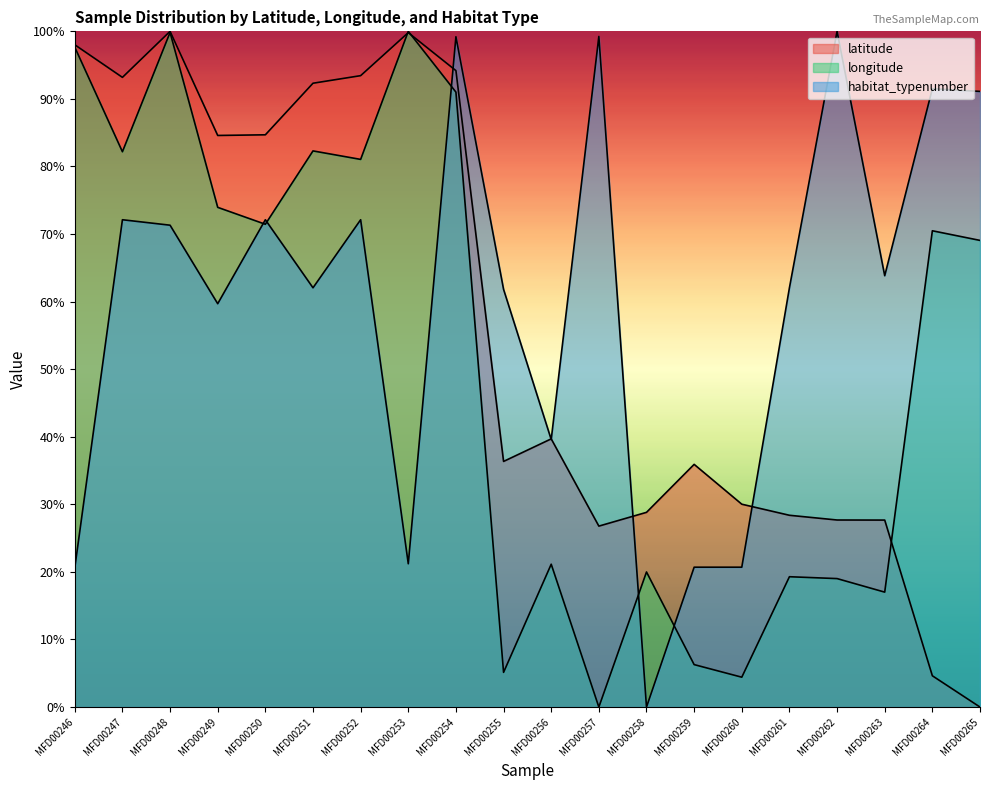

Which has a higher value, MFD00253 or MFD00247?

MFD00253